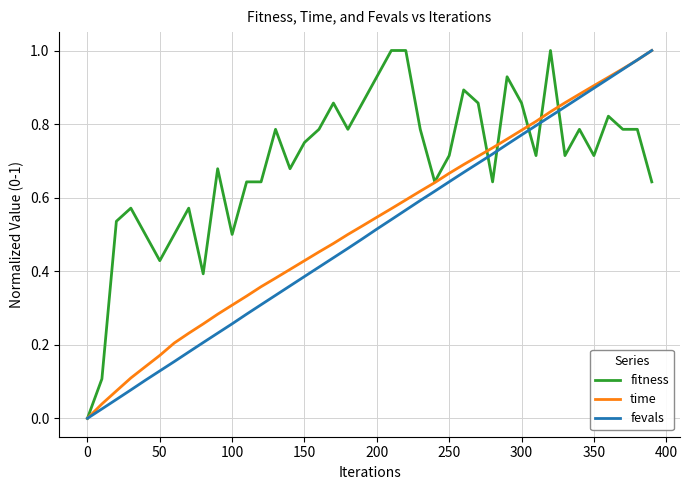

How many lines are shown in the chart?

3